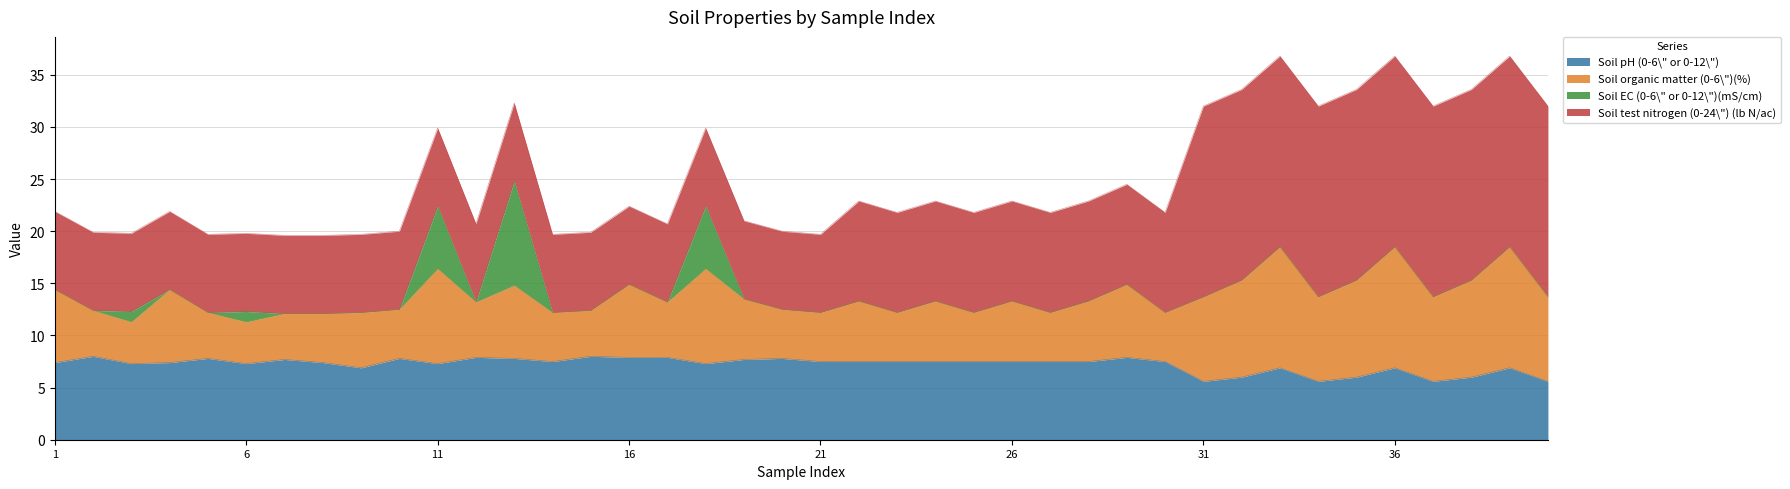

Which series has the widest spread of values?

Soil test nitrogen (0-24\") (lb N/ac)